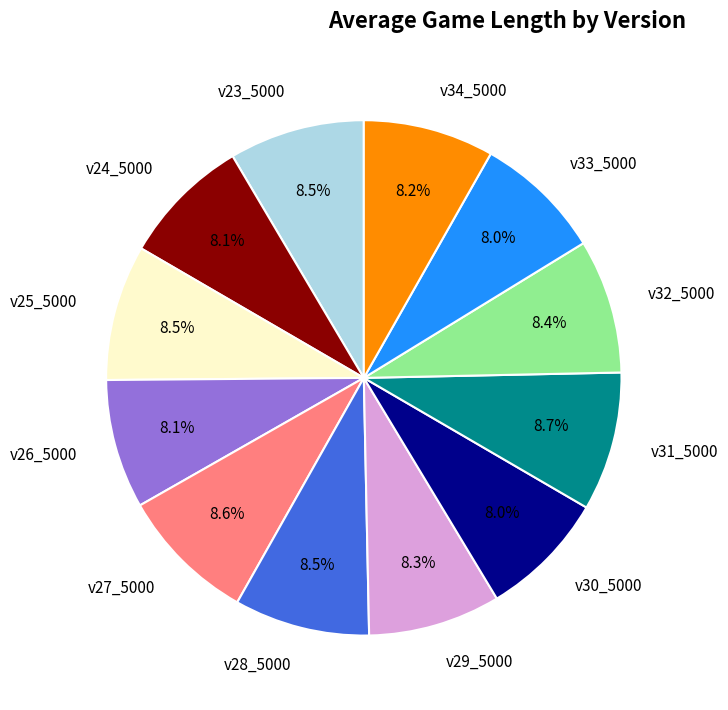

Count the number of slices in the pie.

12